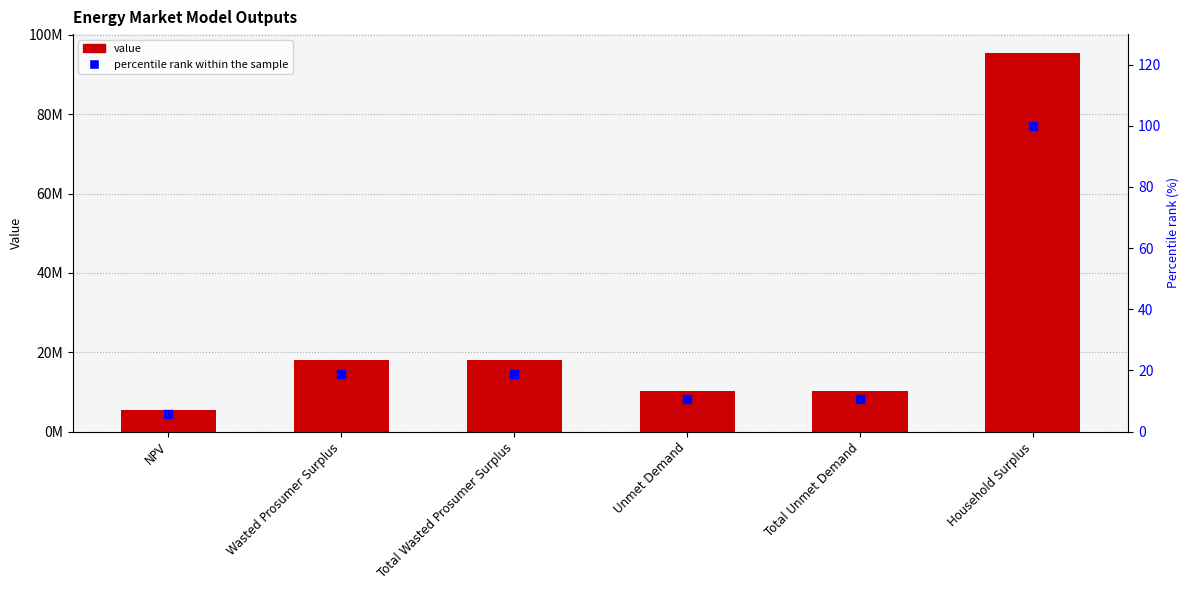

Which series has the largest total across all categories?

Value